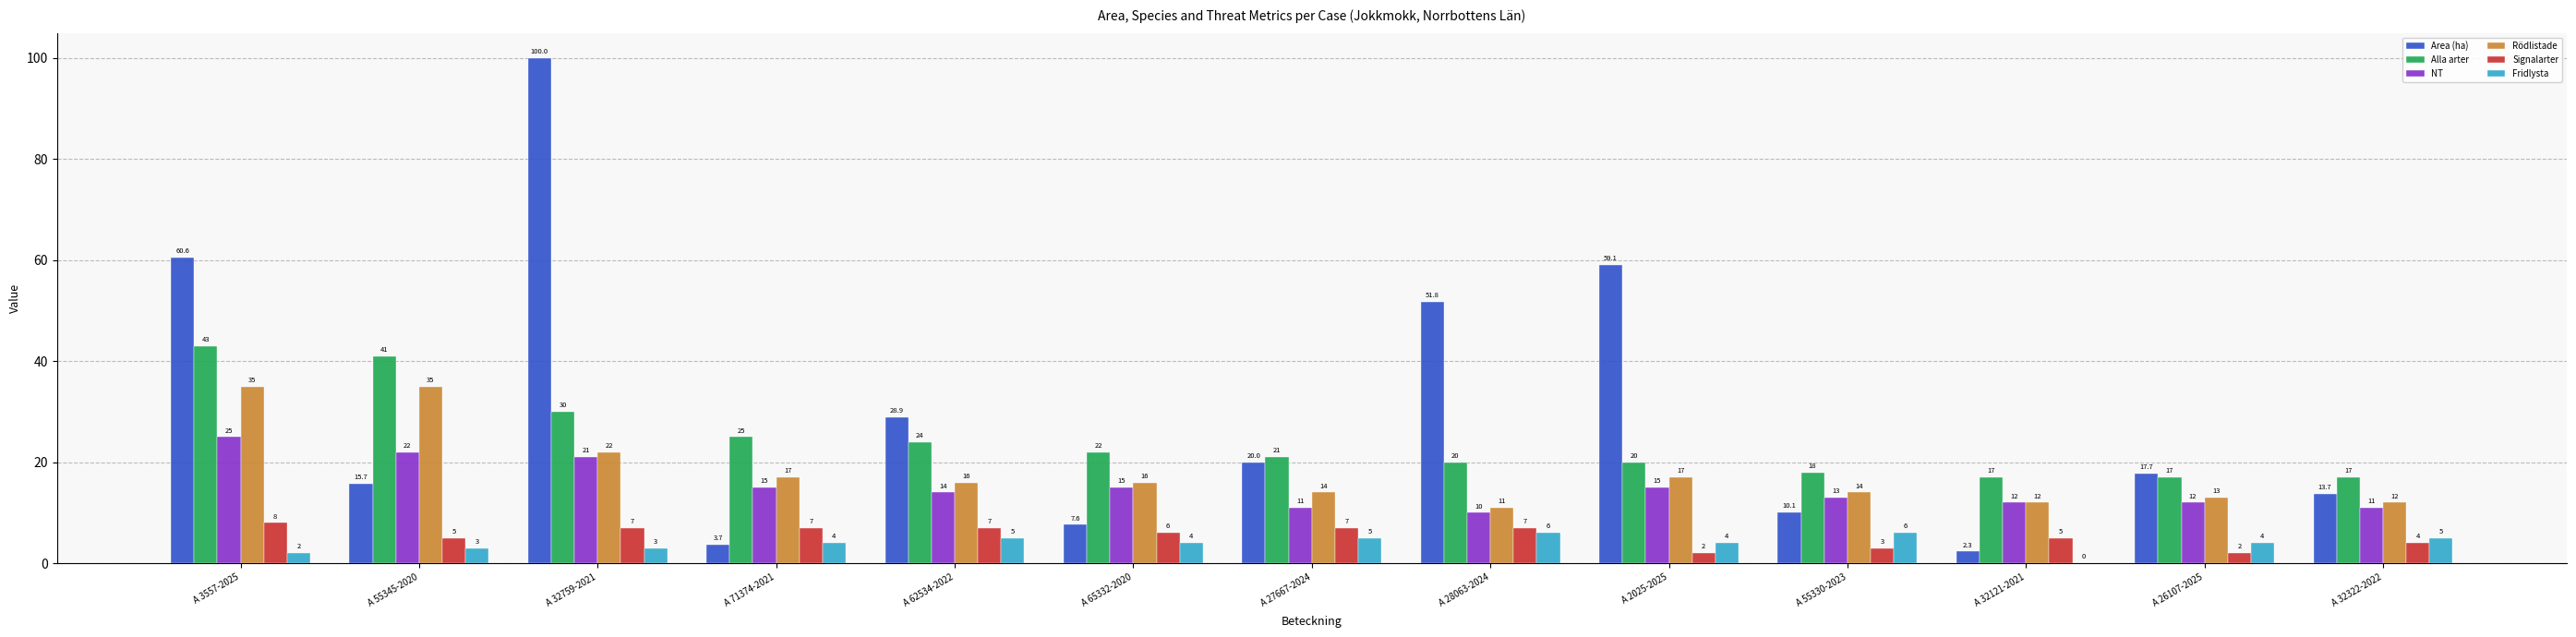

At which category does the chart reach its peak across all series?

A 32759-2021